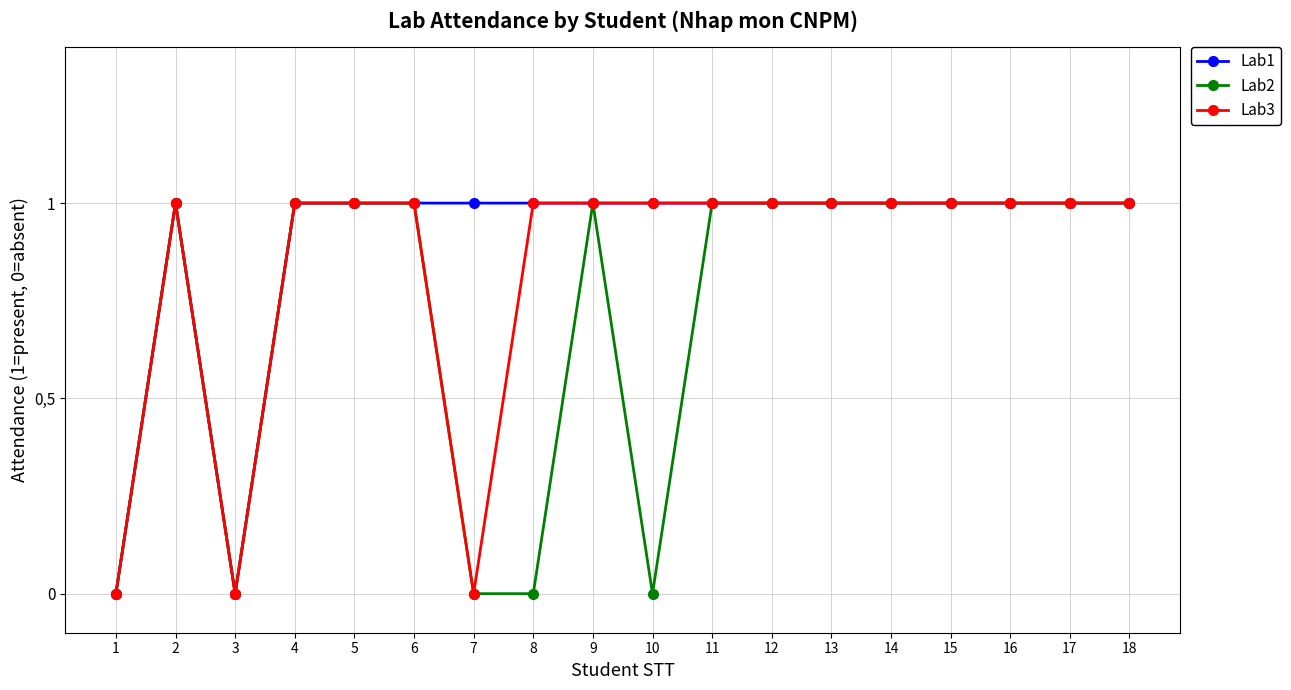

Is this an area chart (filled region under the line)?

No